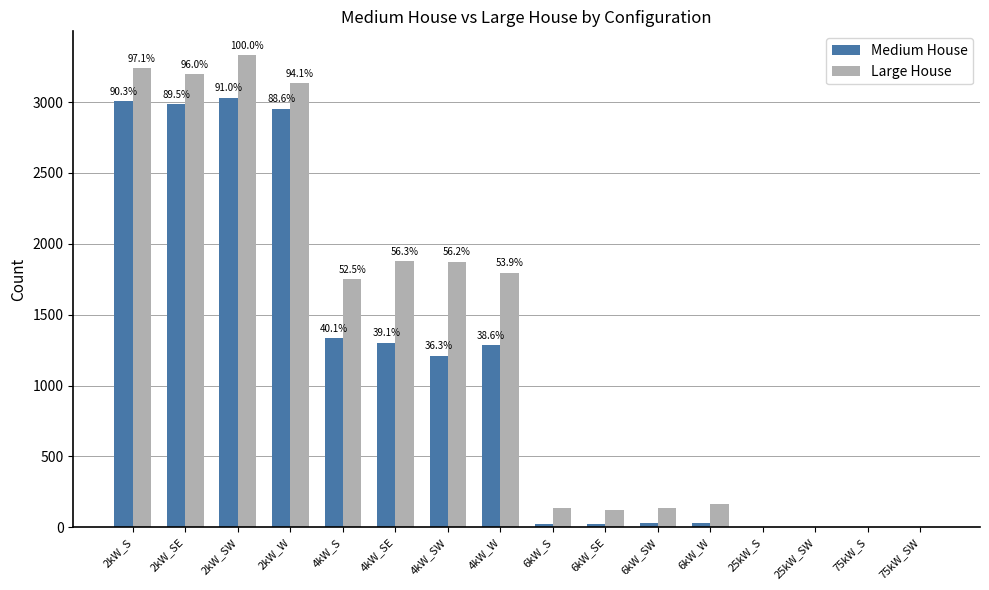

What are all the series names shown in the legend?

Medium House, Large House